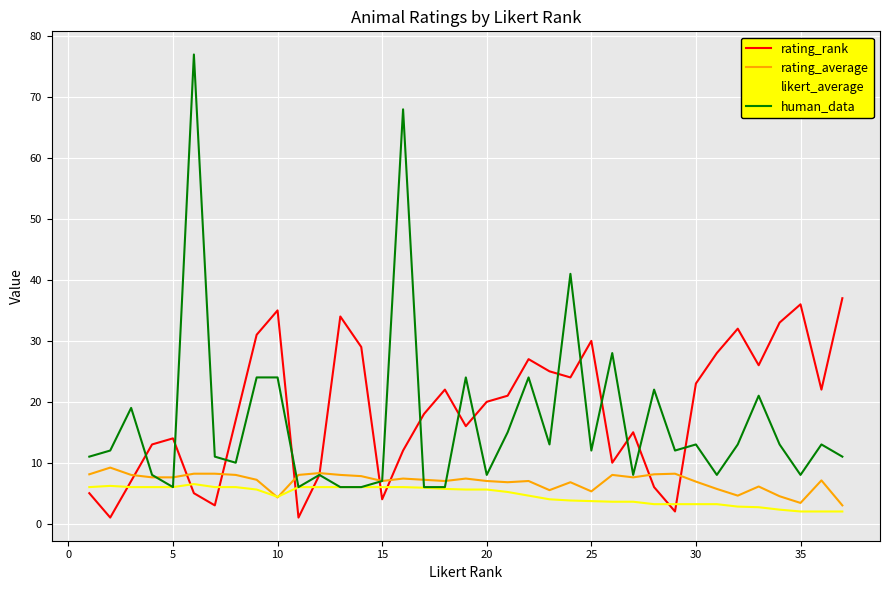

What is the maximum value shown in the chart?

77.0